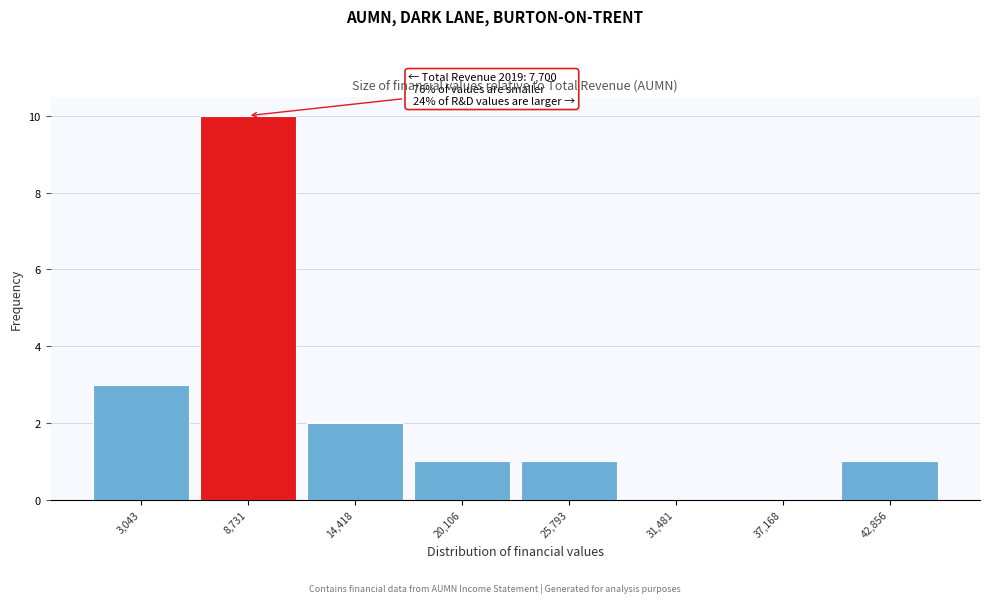

Over which range of the x-axis is the bar tallest?

6000 to 12000